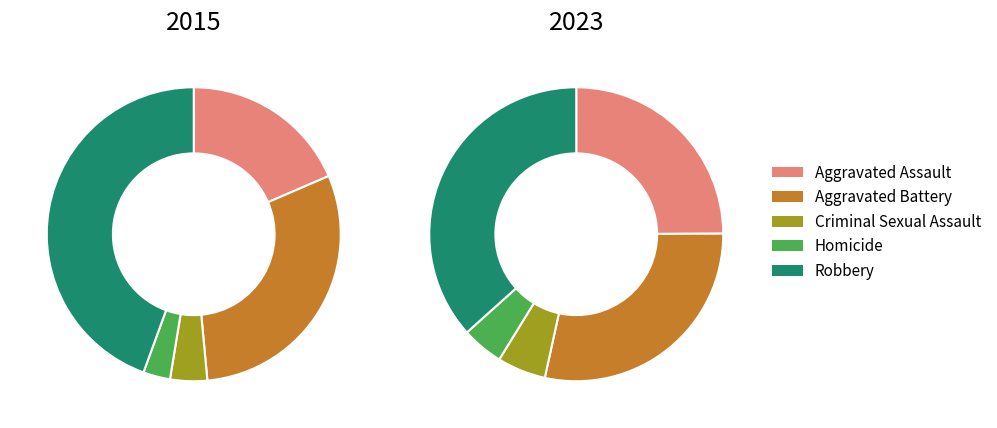

What is the smallest slice in the pie chart?

Homicide